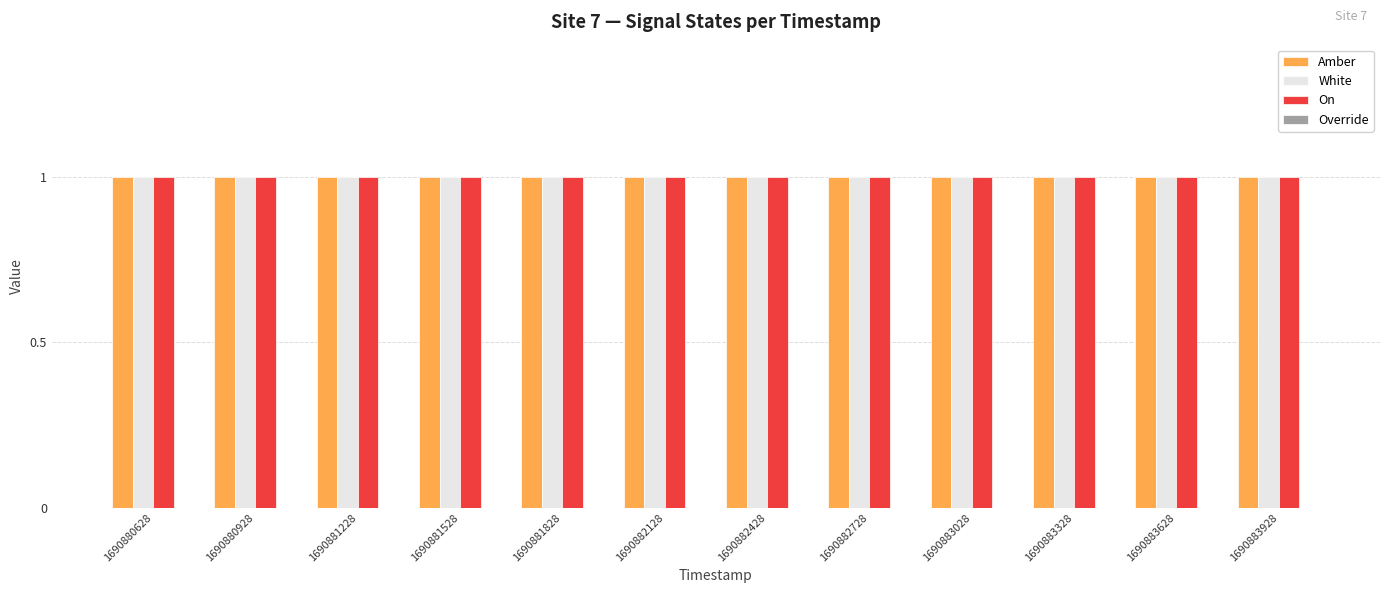

Count the number of categories in the chart.

12